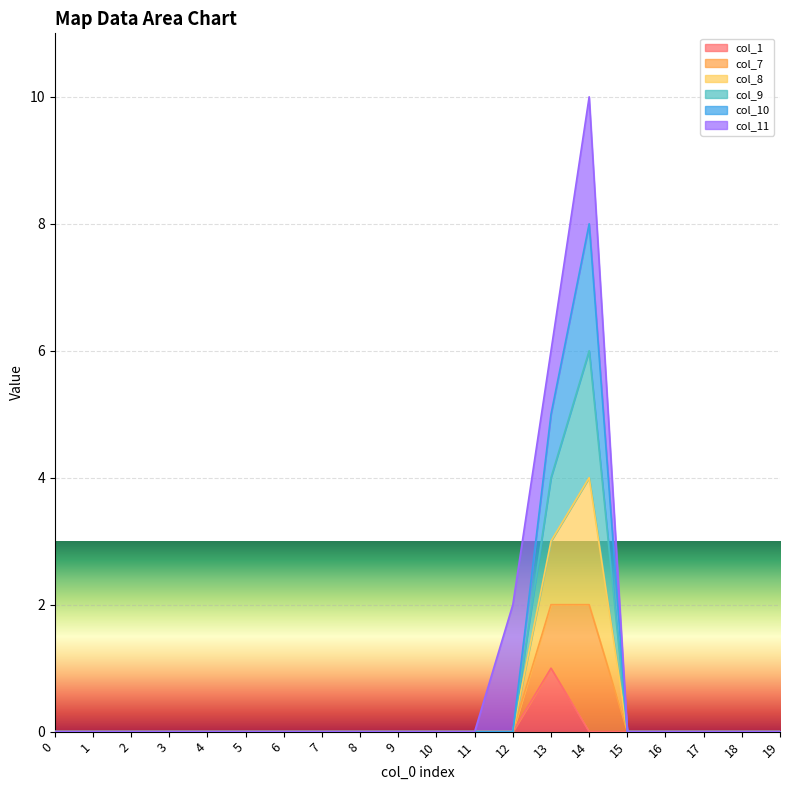

Rank the categories by col_7 value from lowest to highest.

0, 1, 2, 3, 4, 5, 6, 7, 8, 9, 10, 11, 12, 15, 16, 17, 18, 19, 13, 14